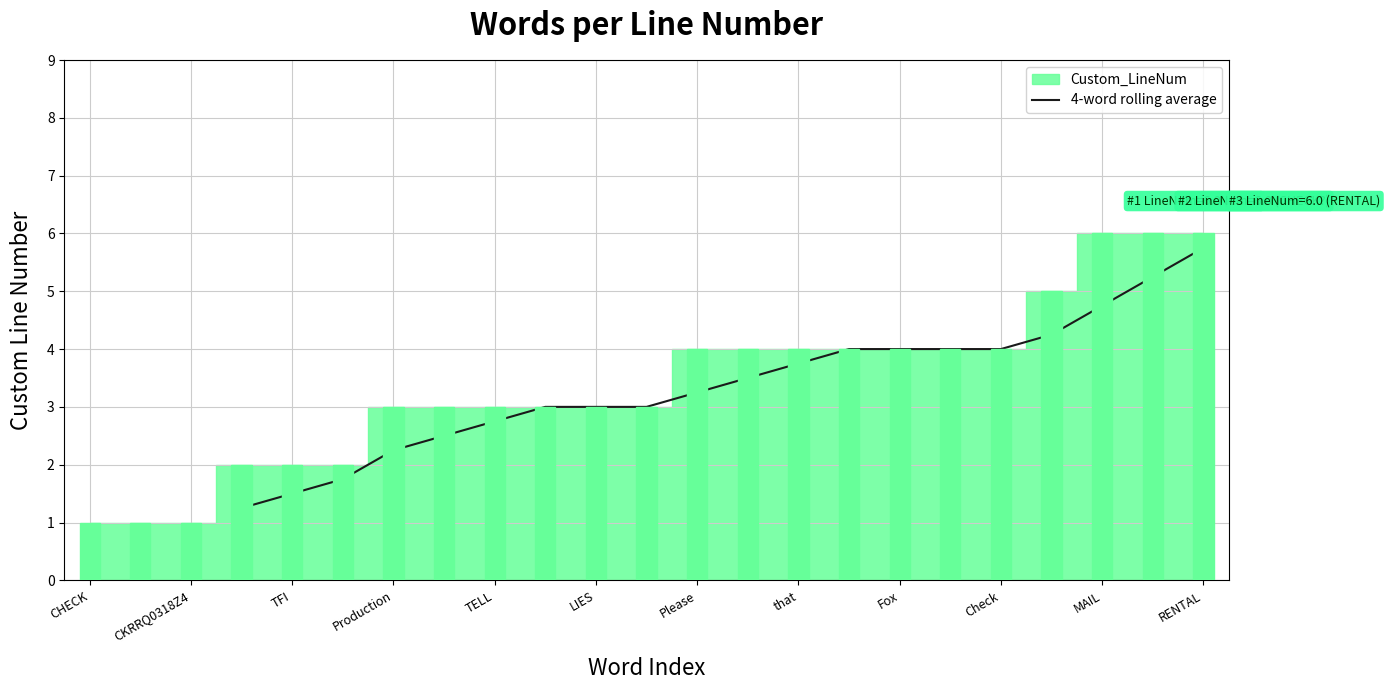

Is it true that 4-word rolling average equals 6.5 at Fox?

False